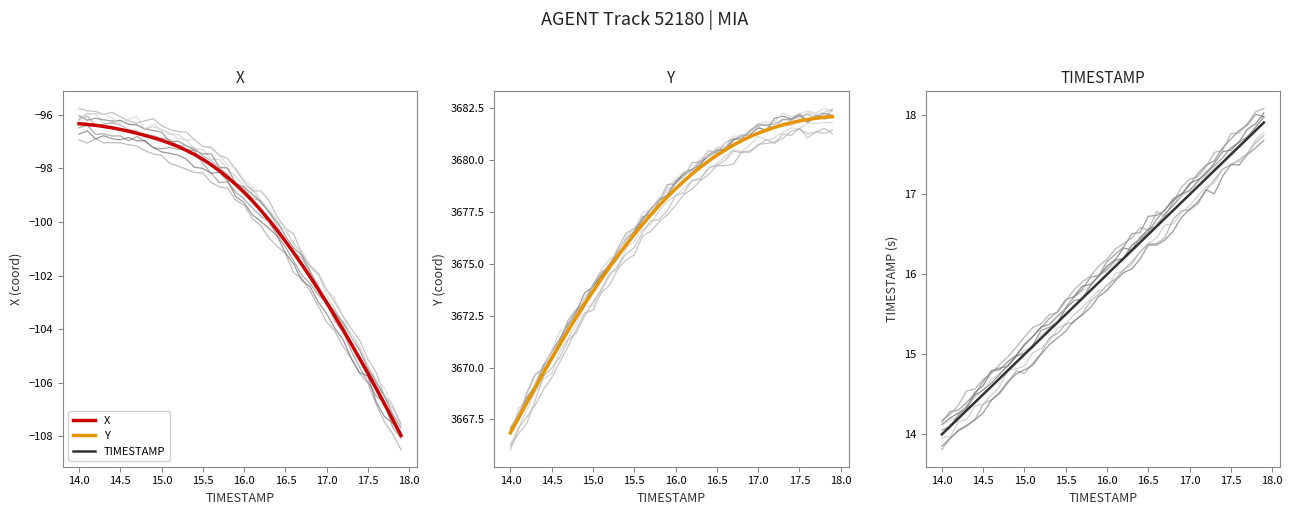

Rank the series by their maximum value, from lowest to highest.

X, TIMESTAMP, Y